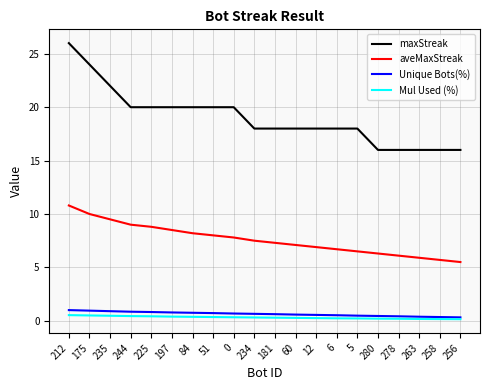

Rank the series at 244 from highest to lowest value.

maxStreak, aveMaxStreak, Unique Bots(%), Mul Used (%)